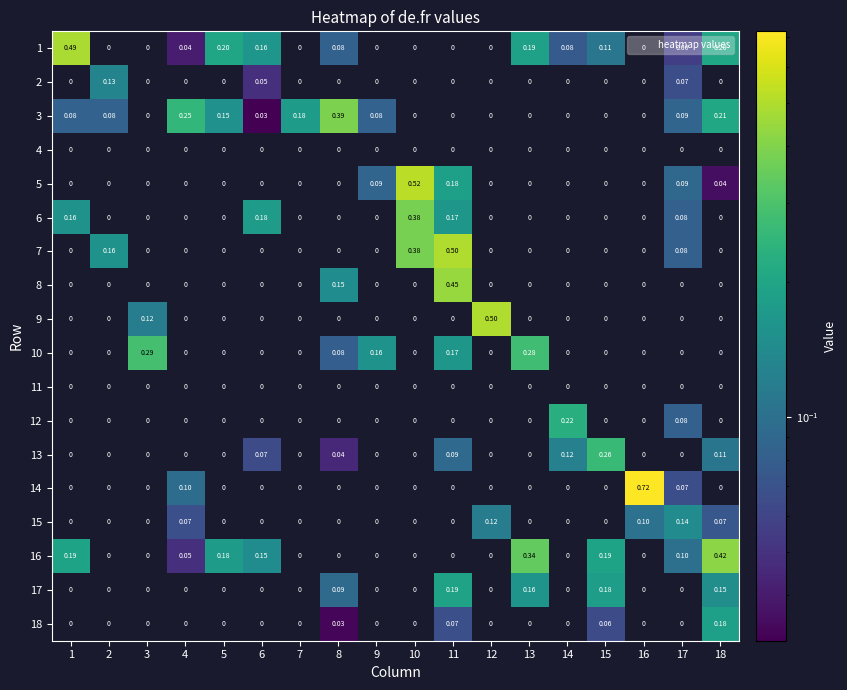

Reading left to right, transcribe all the data shown in this chart.

1: 1=0.5	2=0.0	3=0.0	4=0.0	5=0.2	6=0.2	7=0.0	8=0.1	9=0.0	10=0.0	11=0.0	12=0.0	13=0.2	14=0.1	15=0.1	16=0.0	17=0.1	18=0.2
2: 1=0.0	2=0.1	3=0.0	4=0.0	5=0.0	6=0.1	7=0.0	8=0.0	9=0.0	10=0.0	11=0.0	12=0.0	13=0.0	14=0.0	15=0.0	16=0.0	17=0.1	18=0.0
3: 1=0.1	2=0.1	3=0.0	4=0.2	5=0.1	6=0.0	7=0.2	8=0.4	9=0.1	10=0.0	11=0.0	12=0.0	13=0.0	14=0.0	15=0.0	16=0.0	17=0.1	18=0.2
4: 1=0.0	2=0.0	3=0.0	4=0.0	5=0.0	6=0.0	7=0.0	8=0.0	9=0.0	10=0.0	11=0.0	12=0.0	13=0.0	14=0.0	15=0.0	16=0.0	17=0.0	18=0.0
5: 1=0.0	2=0.0	3=0.0	4=0.0	5=0.0	6=0.0	7=0.0	8=0.0	9=0.1	10=0.5	11=0.2	12=0.0	13=0.0	14=0.0	15=0.0	16=0.0	17=0.1	18=0.0
6: 1=0.2	2=0.0	3=0.0	4=0.0	5=0.0	6=0.2	7=0.0	8=0.0	9=0.0	10=0.4	11=0.2	12=0.0	13=0.0	14=0.0	15=0.0	16=0.0	17=0.1	18=0.0
7: 1=0.0	2=0.2	3=0.0	4=0.0	5=0.0	6=0.0	7=0.0	8=0.0	9=0.0	10=0.4	11=0.5	12=0.0	13=0.0	14=0.0	15=0.0	16=0.0	17=0.1	18=0.0
8: 1=0.0	2=0.0	3=0.0	4=0.0	5=0.0	6=0.0	7=0.0	8=0.1	9=0.0	10=0.0	11=0.5	12=0.0	13=0.0	14=0.0	15=0.0	16=0.0	17=0.0	18=0.0
9: 1=0.0	2=0.0	3=0.1	4=0.0	5=0.0	6=0.0	7=0.0	8=0.0	9=0.0	10=0.0	11=0.0	12=0.5	13=0.0	14=0.0	15=0.0	16=0.0	17=0.0	18=0.0
10: 1=0.0	2=0.0	3=0.3	4=0.0	5=0.0	6=0.0	7=0.0	8=0.1	9=0.2	10=0.0	11=0.2	12=0.0	13=0.3	14=0.0	15=0.0	16=0.0	17=0.0	18=0.0
11: 1=0.0	2=0.0	3=0.0	4=0.0	5=0.0	6=0.0	7=0.0	8=0.0	9=0.0	10=0.0	11=0.0	12=0.0	13=0.0	14=0.0	15=0.0	16=0.0	17=0.0	18=0.0
12: 1=0.0	2=0.0	3=0.0	4=0.0	5=0.0	6=0.0	7=0.0	8=0.0	9=0.0	10=0.0	11=0.0	12=0.0	13=0.0	14=0.2	15=0.0	16=0.0	17=0.1	18=0.0
13: 1=0.0	2=0.0	3=0.0	4=0.0	5=0.0	6=0.1	7=0.0	8=0.0	9=0.0	10=0.0	11=0.1	12=0.0	13=0.0	14=0.1	15=0.3	16=0.0	17=0.0	18=0.1
14: 1=0.0	2=0.0	3=0.0	4=0.1	5=0.0	6=0.0	7=0.0	8=0.0	9=0.0	10=0.0	11=0.0	12=0.0	13=0.0	14=0.0	15=0.0	16=0.7	17=0.1	18=0.0
15: 1=0.0	2=0.0	3=0.0	4=0.1	5=0.0	6=0.0	7=0.0	8=0.0	9=0.0	10=0.0	11=0.0	12=0.1	13=0.0	14=0.0	15=0.0	16=0.1	17=0.1	18=0.1
16: 1=0.2	2=0.0	3=0.0	4=0.1	5=0.2	6=0.1	7=0.0	8=0.0	9=0.0	10=0.0	11=0.0	12=0.0	13=0.3	14=0.0	15=0.2	16=0.0	17=0.1	18=0.4
17: 1=0.0	2=0.0	3=0.0	4=0.0	5=0.0	6=0.0	7=0.0	8=0.1	9=0.0	10=0.0	11=0.2	12=0.0	13=0.2	14=0.0	15=0.2	16=0.0	17=0.0	18=0.1
18: 1=0.0	2=0.0	3=0.0	4=0.0	5=0.0	6=0.0	7=0.0	8=0.0	9=0.0	10=0.0	11=0.1	12=0.0	13=0.0	14=0.0	15=0.1	16=0.0	17=0.0	18=0.2